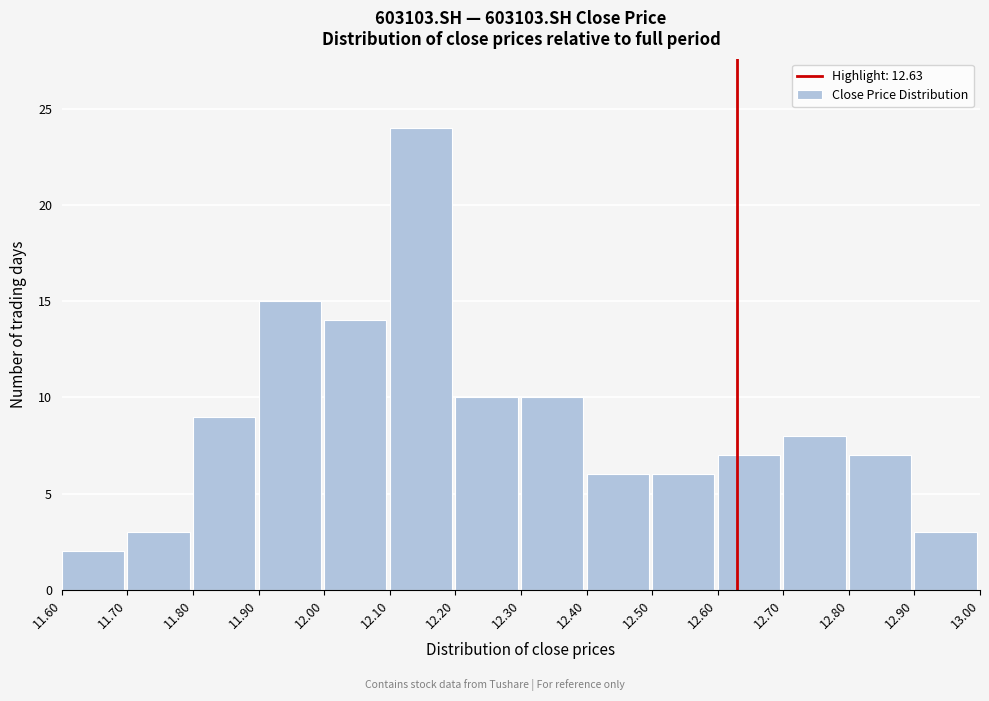

How tall is the bar that spans 11.60 to 11.70 on the x-axis? The values are not printed on the chart, so give them approximately, as read against the axis.

2